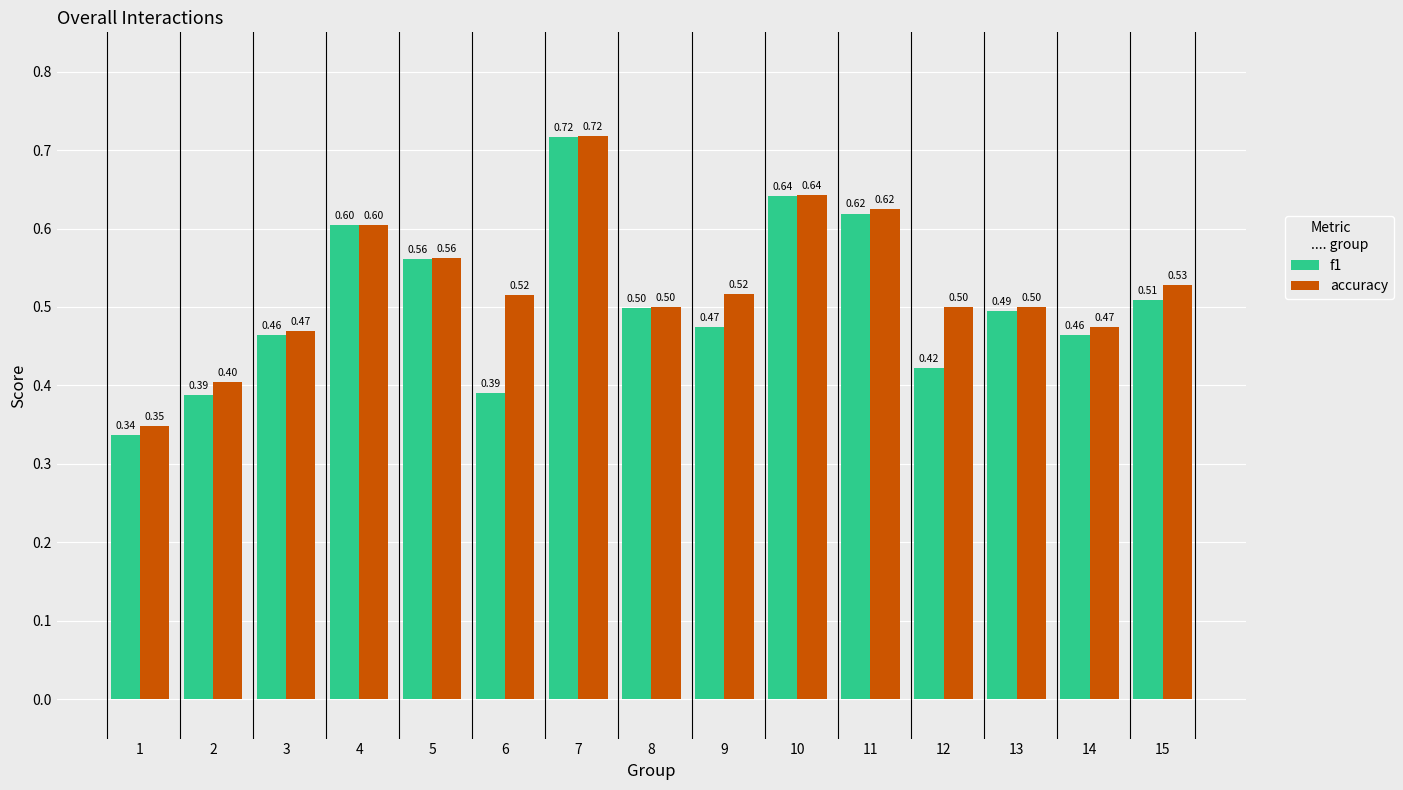

At how many categories does at least one series exceed 0?

15